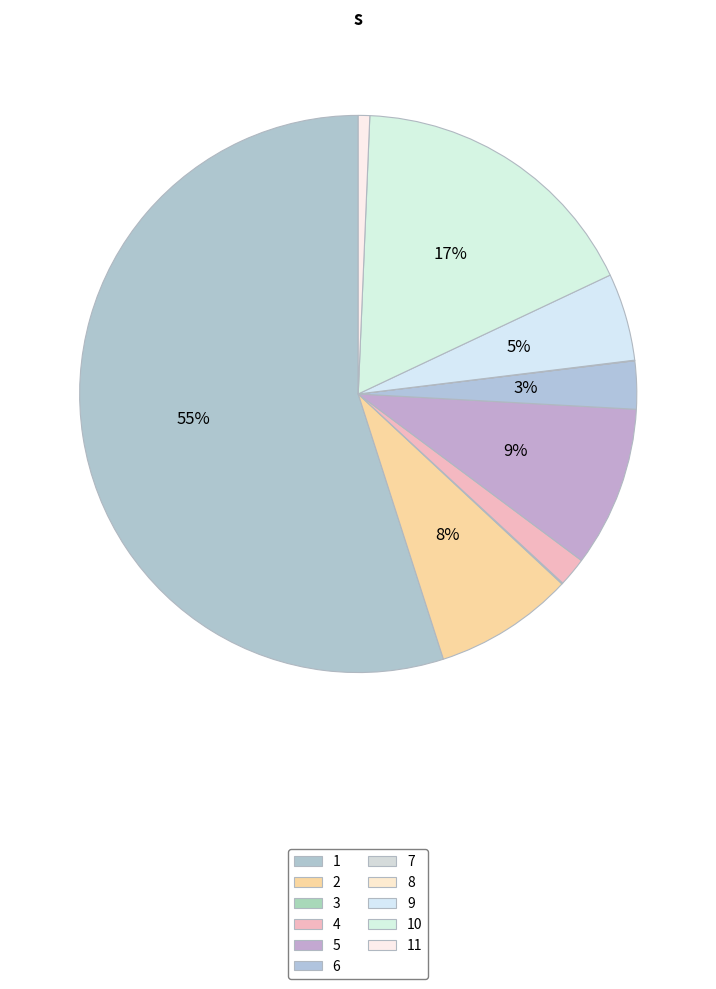

How many segments does this pie chart have?

11